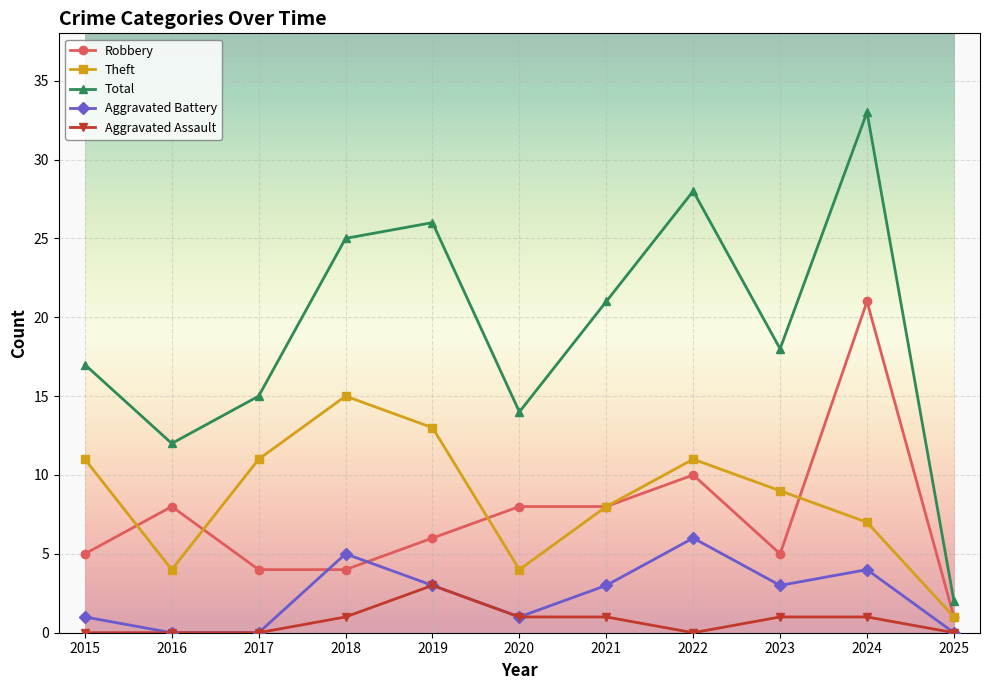

What is the value of the Aggravated Assault point at the 6th from the left?

1